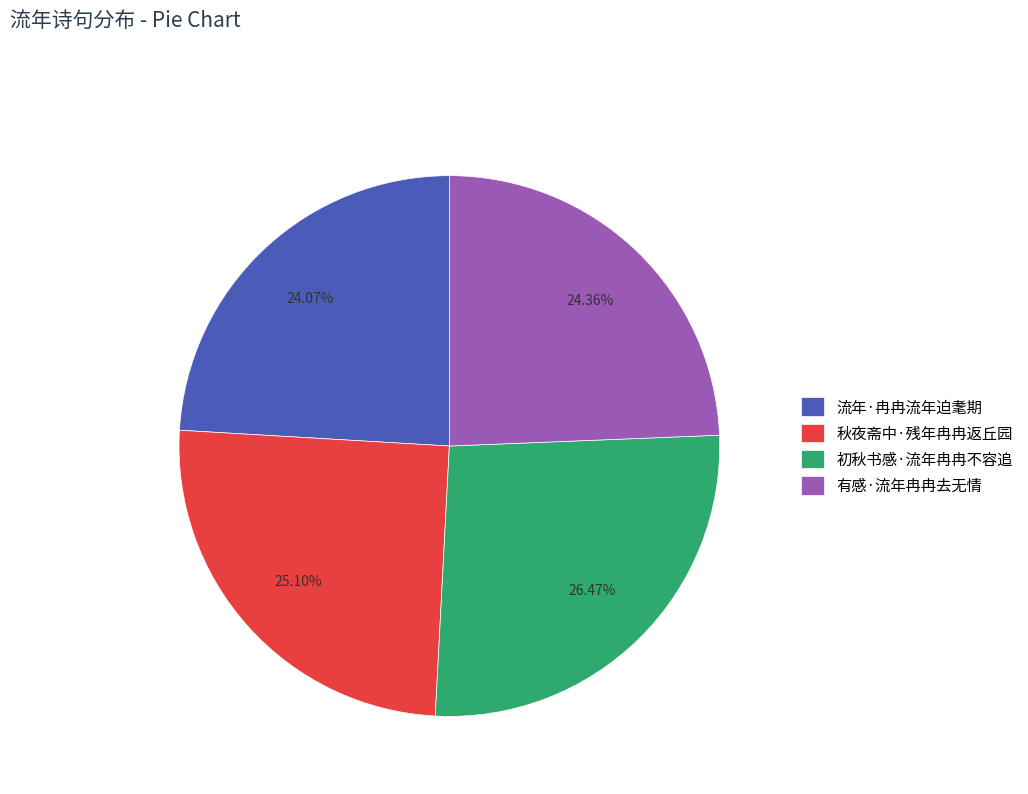

Is 初秋书感·流年冉冉不容追 the majority of the pie?

No